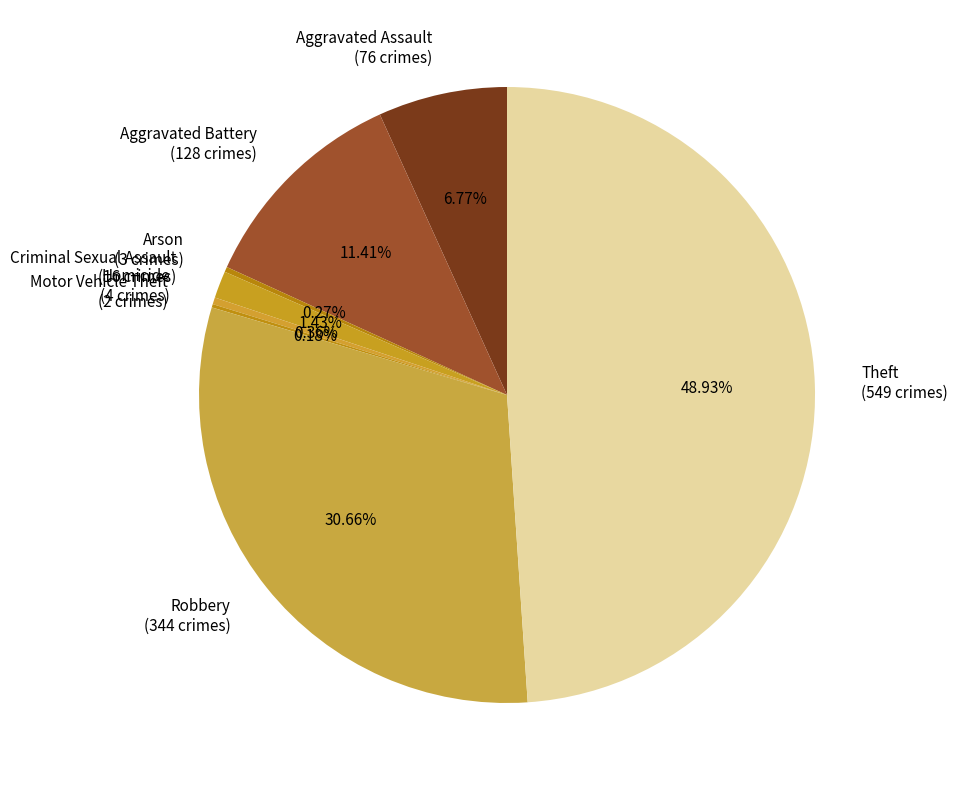

Which slice is the largest?

Theft